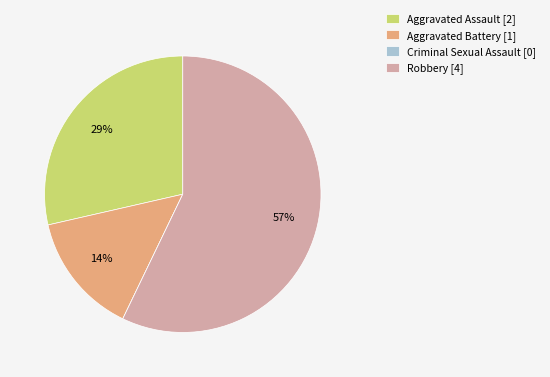

What is the ratio of the value at Robbery [4] to the value at Aggravated Assault [2]?

2.0